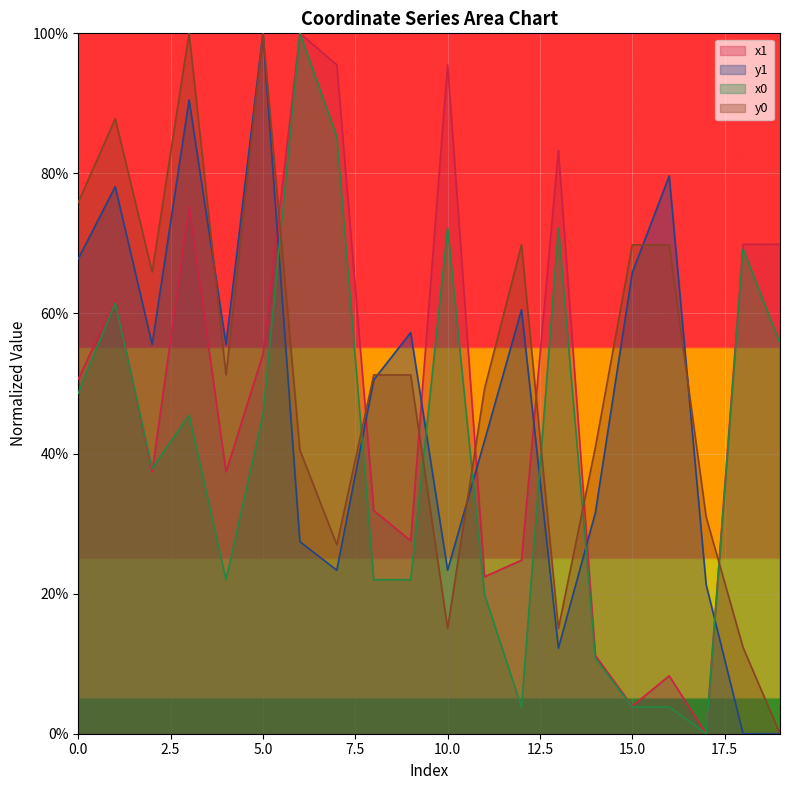

How many data points in y1 are less than 55?

10